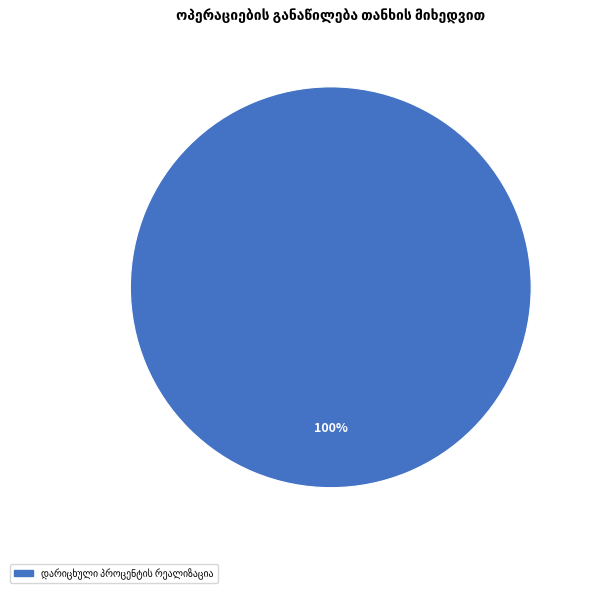

Does any single category account for the majority?

Yes